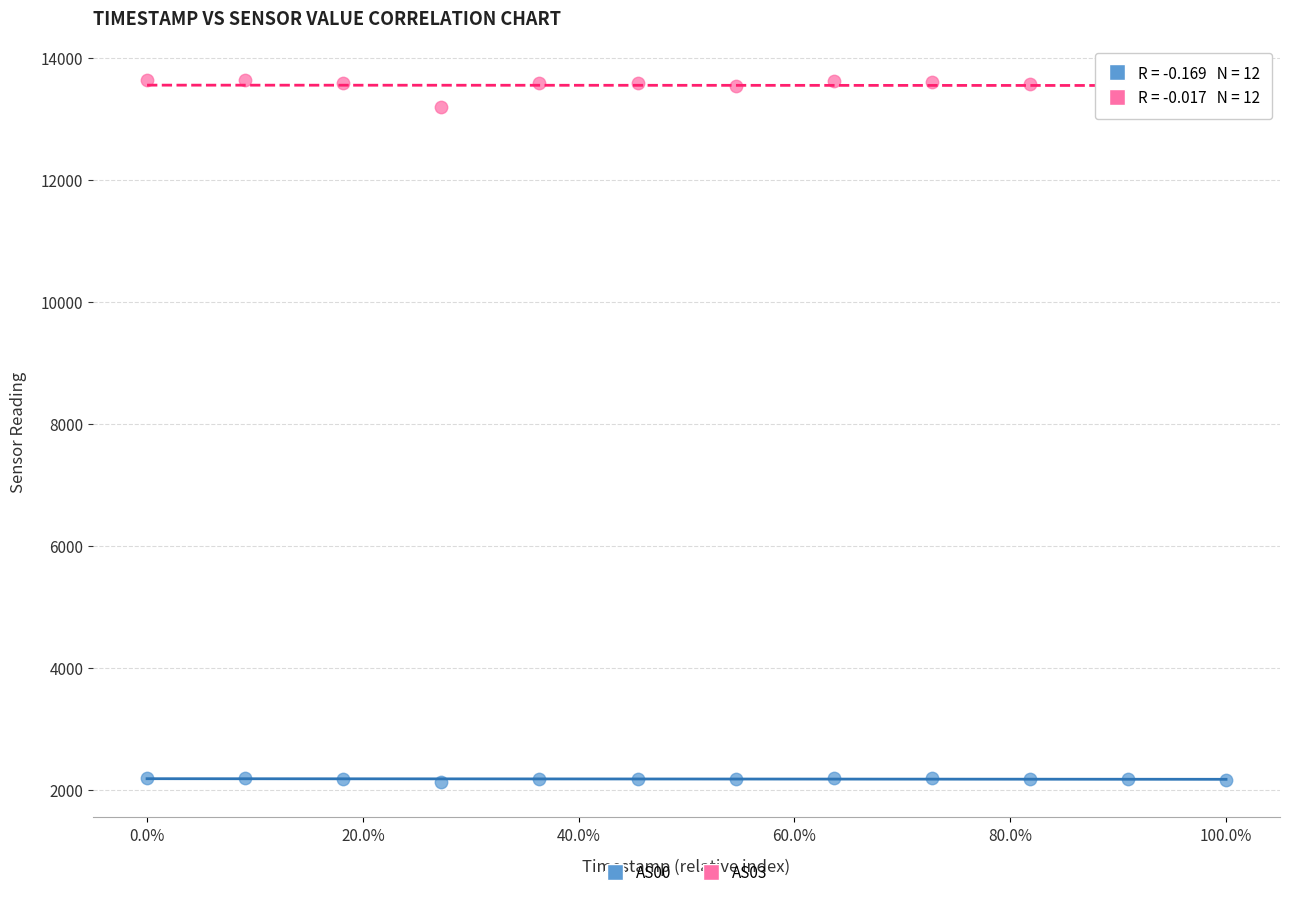

Across all series, what Y value is closest to 7877?

13191